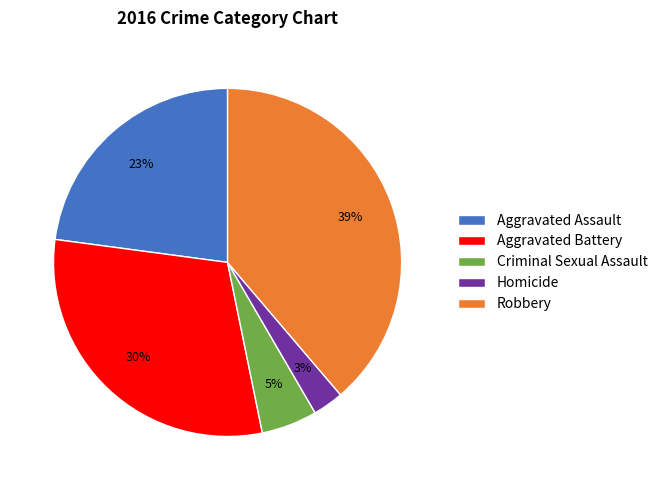

To the nearest percent, what is the difference between the Homicide and Criminal Sexual Assault slice percentages?

2%